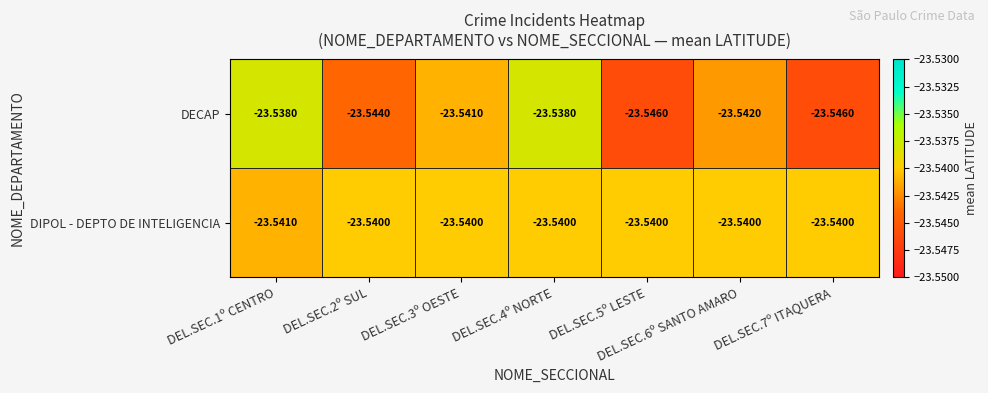

At DEL.SEC.2º SUL, list the series in order from largest to smallest.

DIPOL - DEPTO DE INTELIGENCIA, DECAP